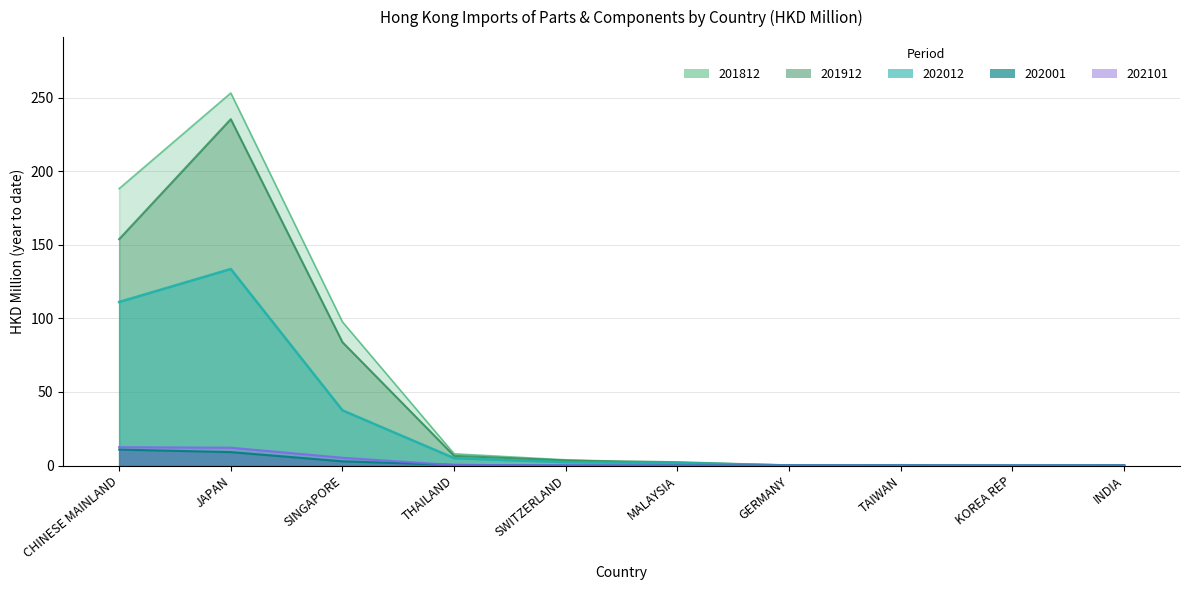

True or false: 202101 has a value of 1.9 at SINGAPORE.

False